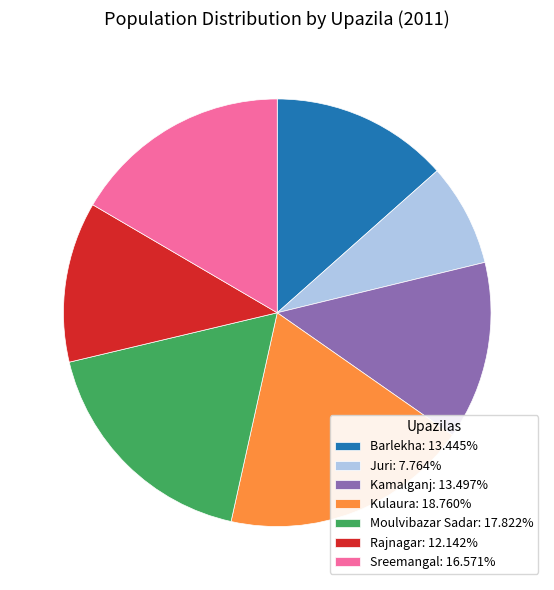

What is the smallest slice in the pie chart?

Juri